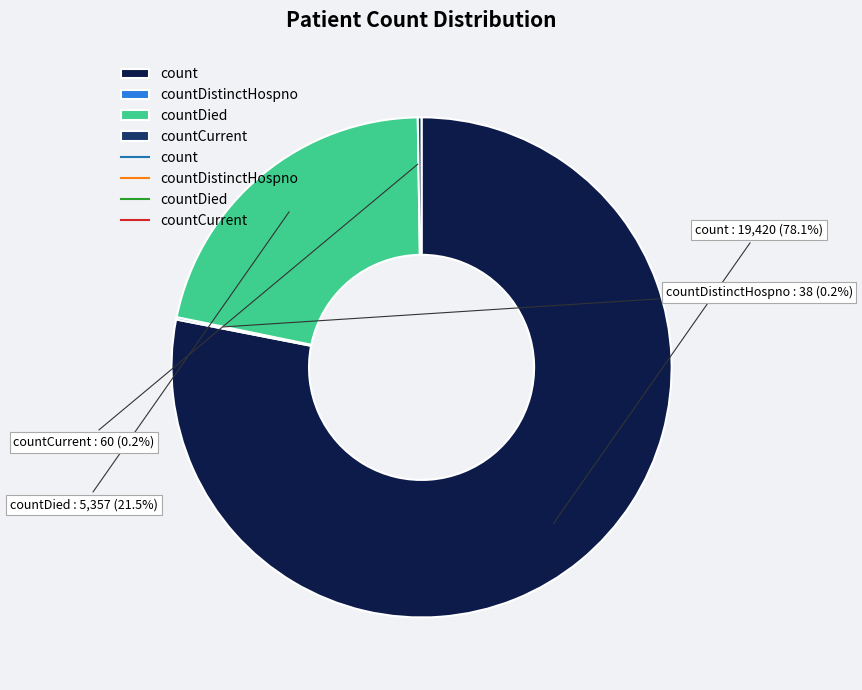

Which slice is the largest?

count